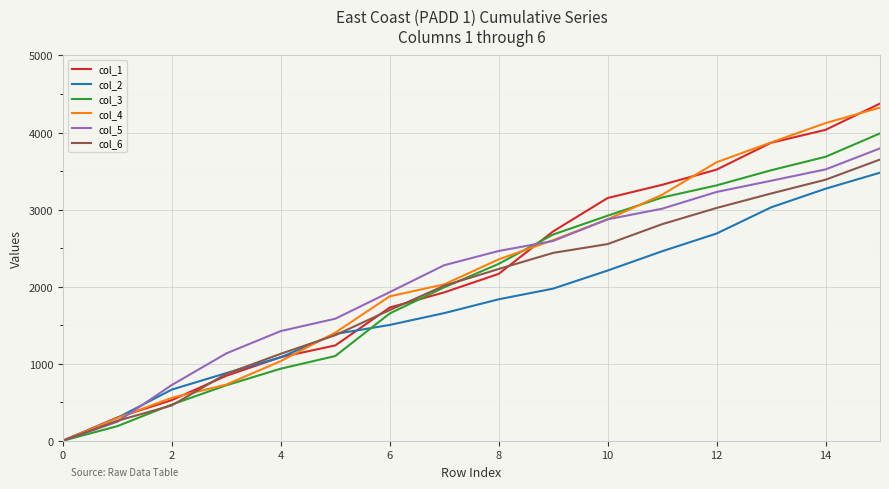

What is the maximum value for col_3?

3989.1